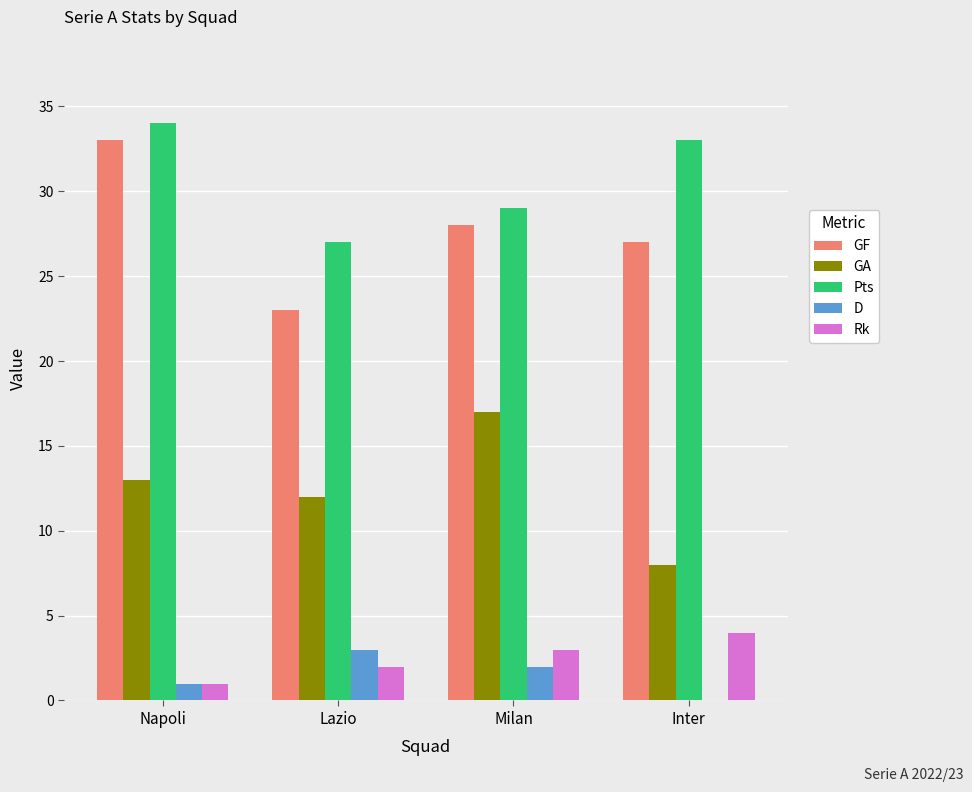

What is the spread (max minus min) of values at Lazio?

25